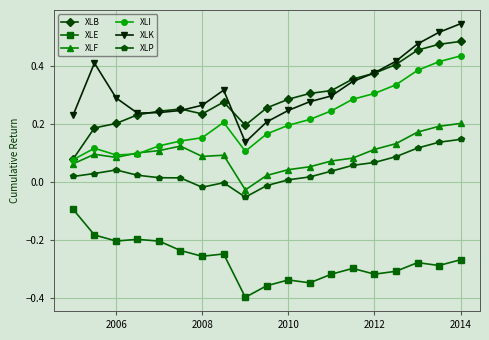

True or false: XLP and XLF cross at least once.

False